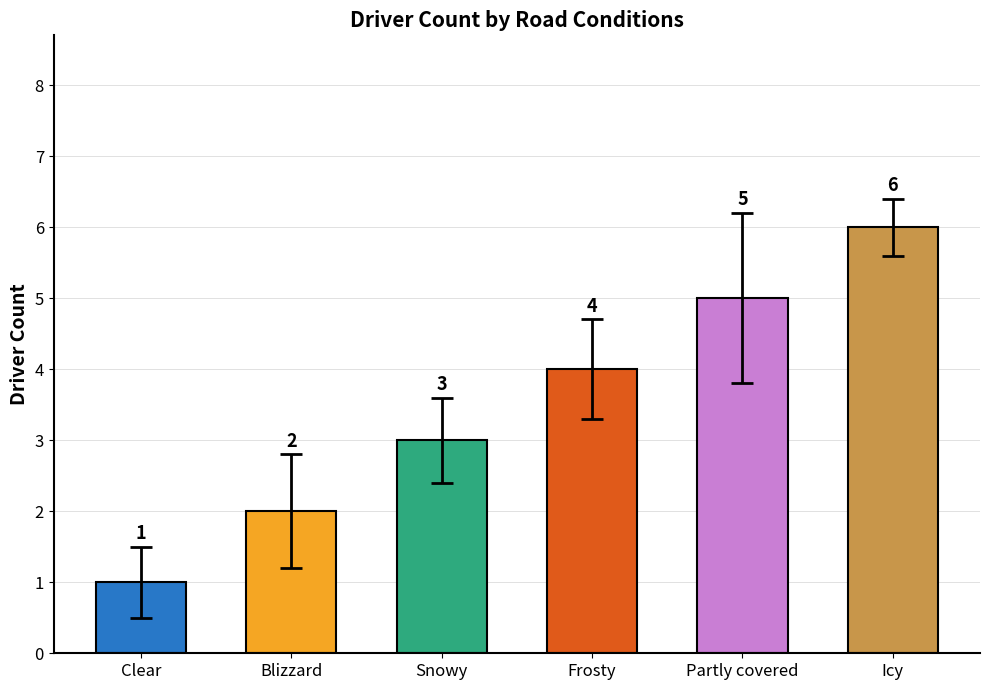

How many series are shown in this chart?

1